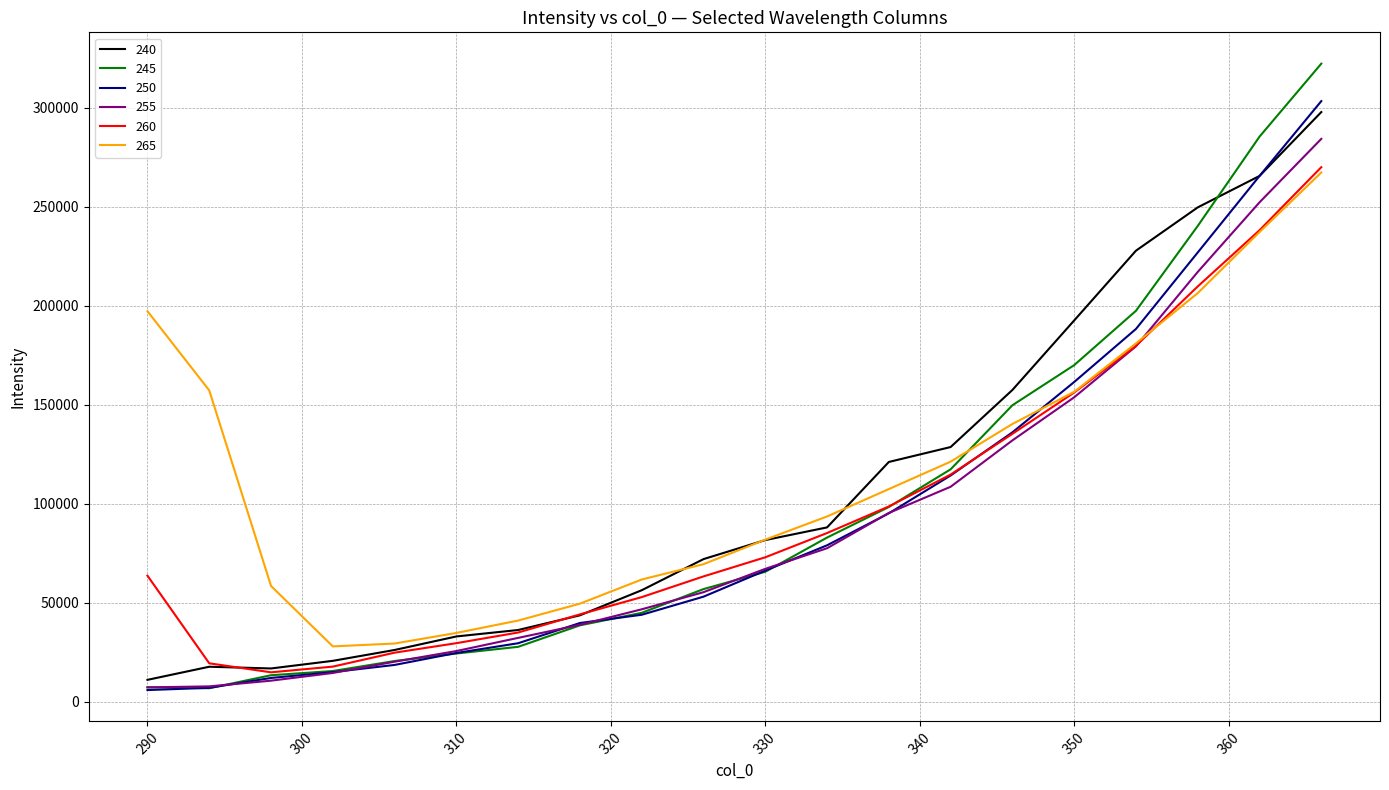

What is the minimum value for 260?

14851.3